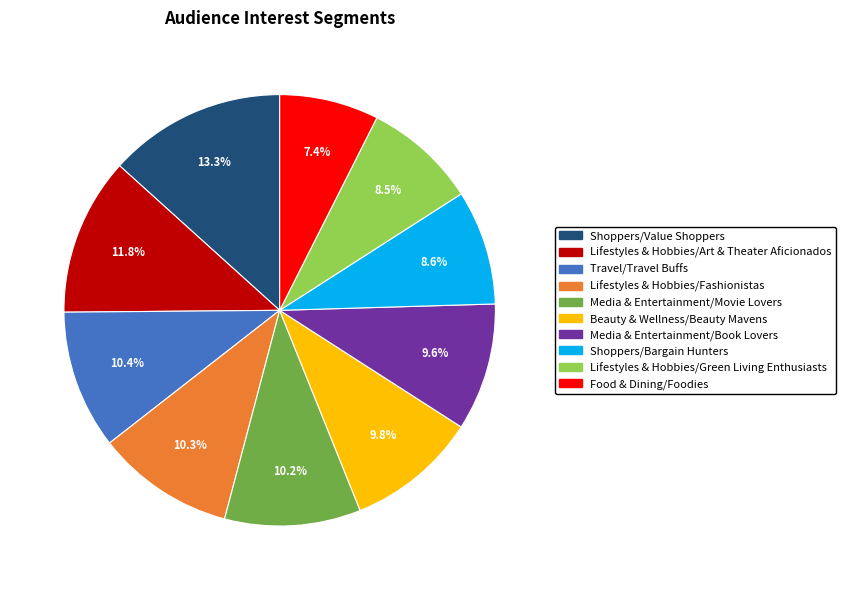

Which has a higher value, Media & Entertainment/Movie Lovers or Lifestyles & Hobbies/Green Living Enthusiasts?

Media & Entertainment/Movie Lovers